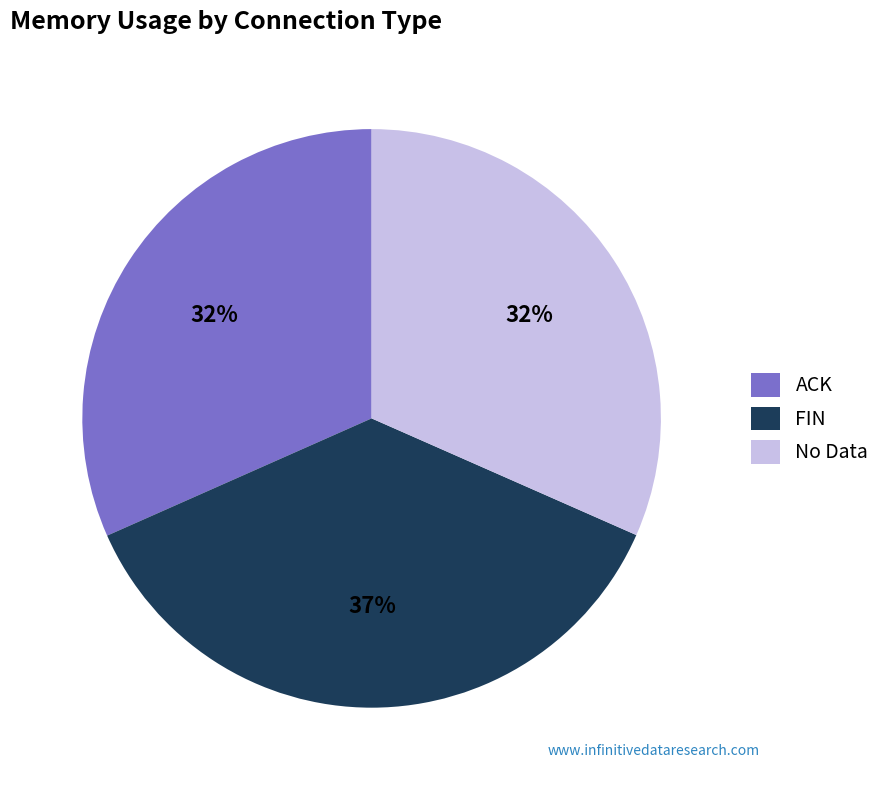

To the nearest percent, what portion does ACK represent?

32%